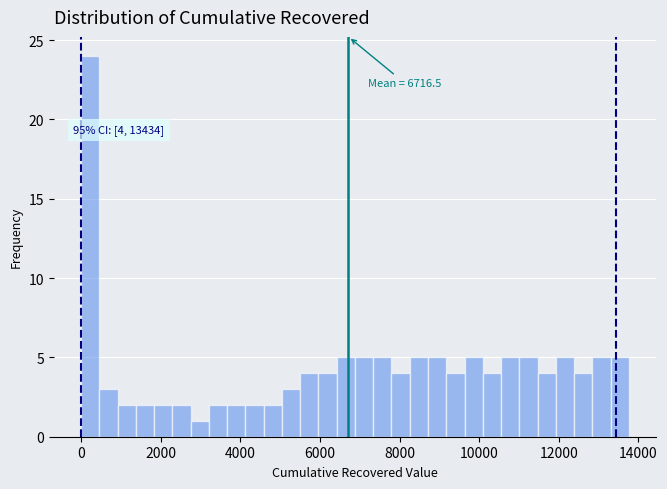

Around what value on the x-axis is the tallest bar? Give the approximate position of its centre, as read against the axis.

200